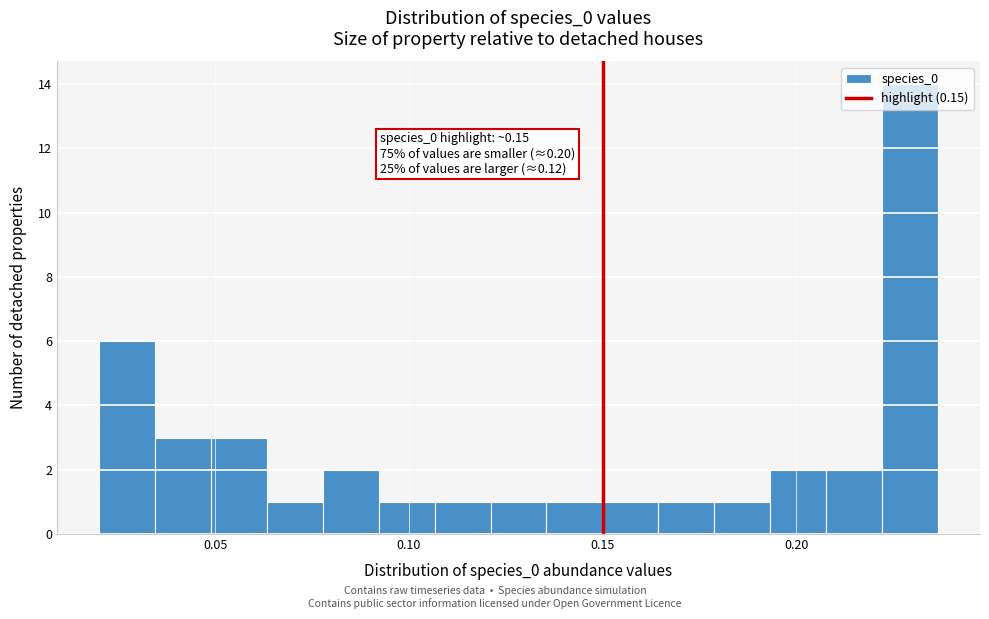

Around what value on the x-axis is the tallest bar? Give the approximate position of its centre, as read against the axis.

0.230